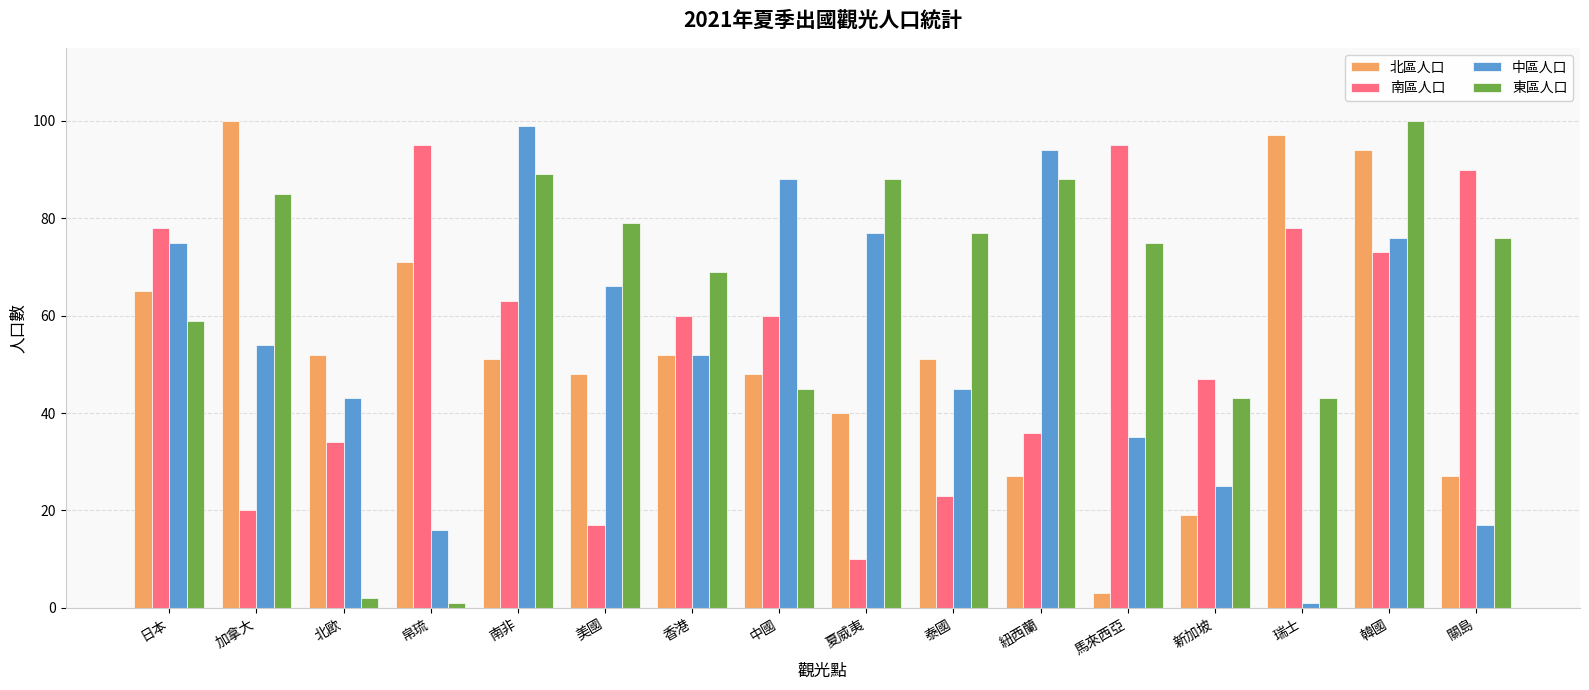

How many data points does each series have?

16